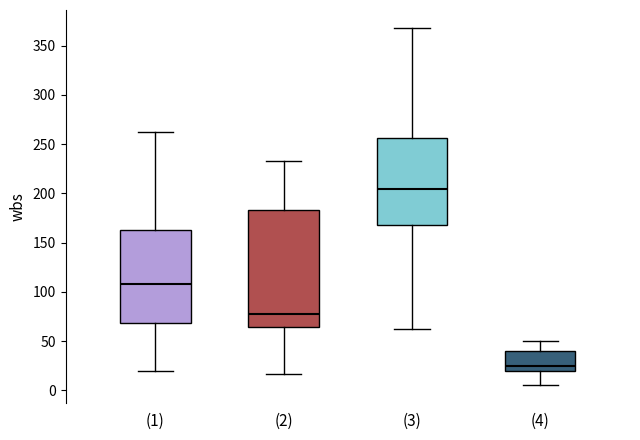

Reading left to right, read every box against the y-axis: the position of its median line, the range the box covers, and the ends of its whiskers. The values are not printed on the chart, so give them approximately, as read against the axis.

(1): median 110, box 70 to 165, whiskers 20 to 260
(2): median 75, box 65 to 185, whiskers 15 to 235
(3): median 205, box 170 to 255, whiskers 60 to 370
(4): median 25, box 20 to 40, whiskers 5 to 50